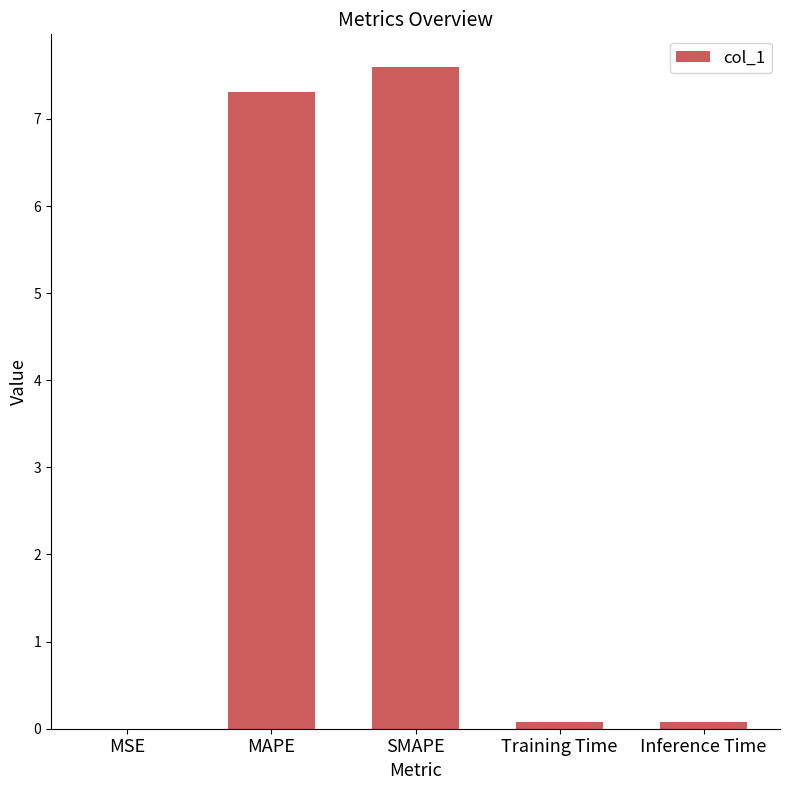

True or false: the data shows 2.8 at SMAPE.

False